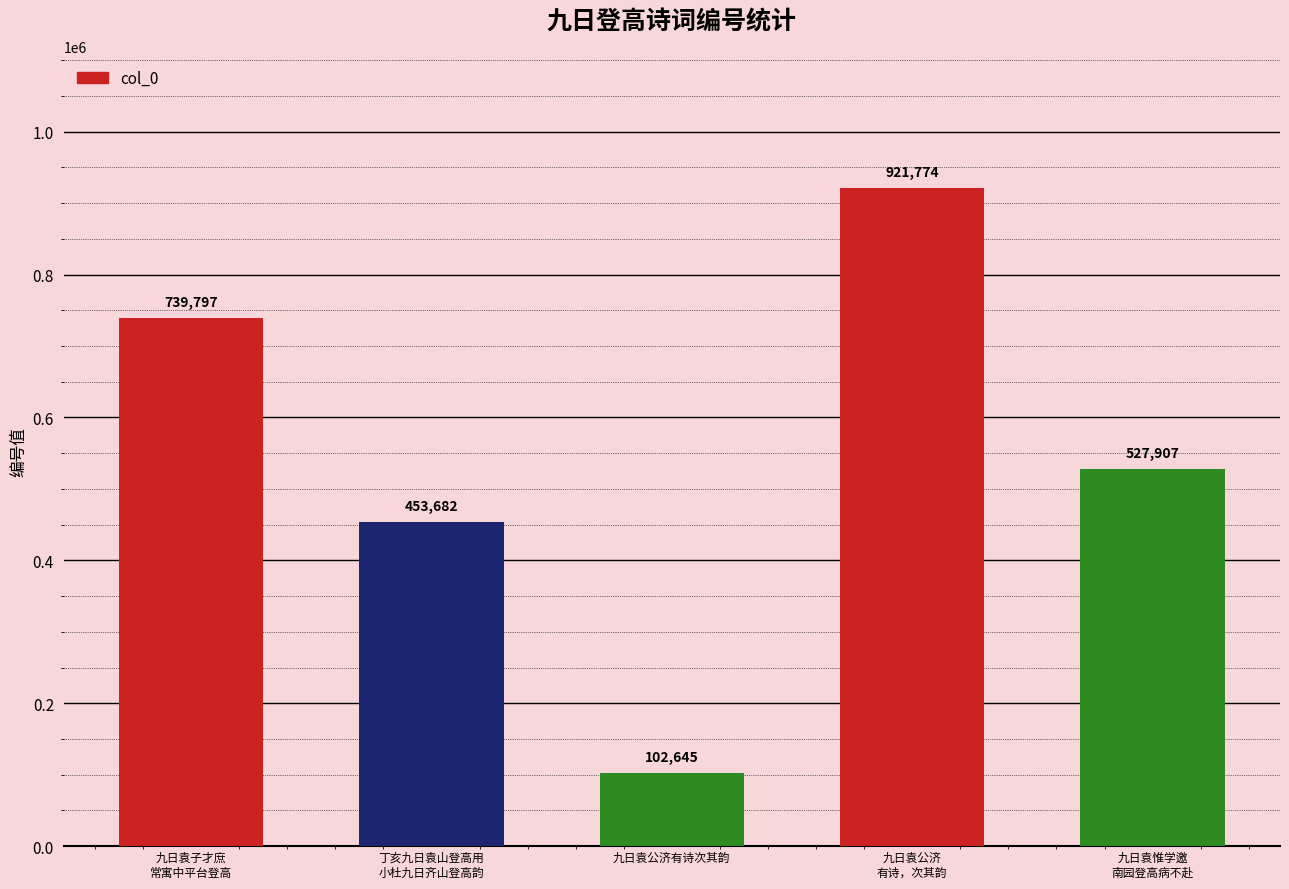

Rank the categories by value from lowest to highest.

九日袁公济有诗次其韵, 丁亥九日袁山登高用
小杜九日齐山登高韵, 九日袁惟学邀
南园登高病不赴, 九日袁子才庶
常寓中平台登高, 九日袁公济
有诗，次其韵